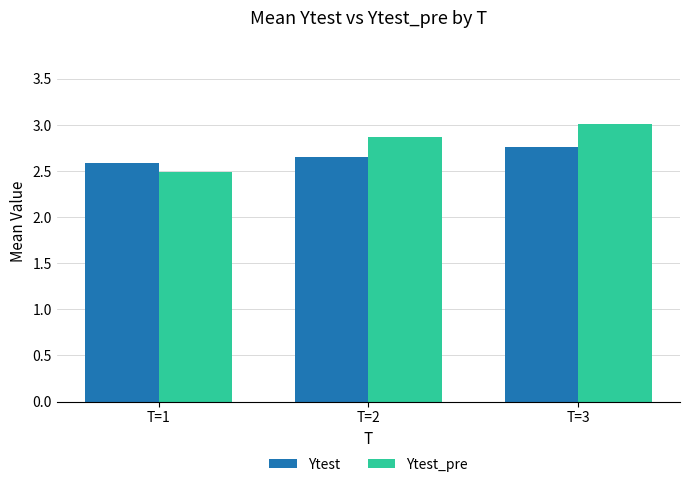

What is the highest value of the Ytest series?

2.8